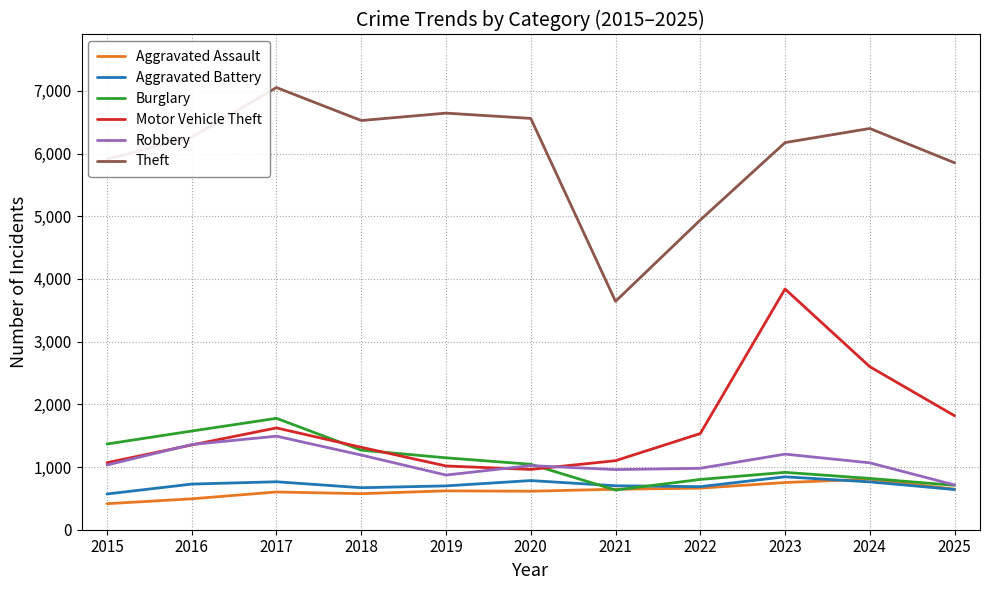

What is the maximum value shown in the chart?

7053